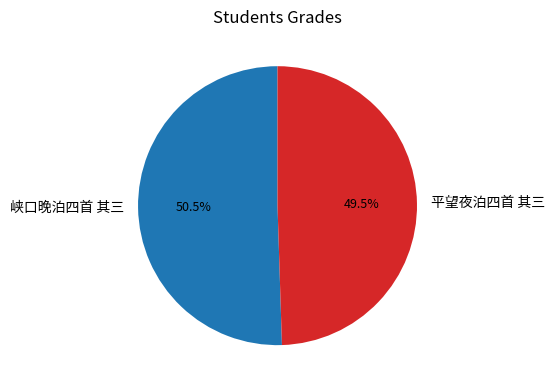

To the nearest percent, what is the difference between the 平望夜泊四首 其三 and 峡口晚泊四首 其三 slice percentages?

1%